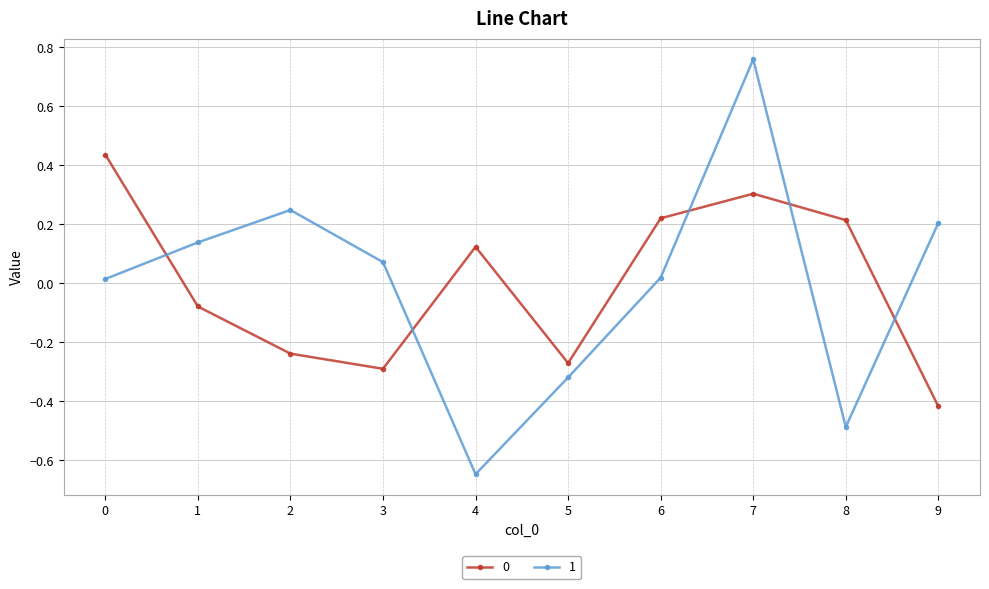

Which series has the largest range (max minus min)?

1